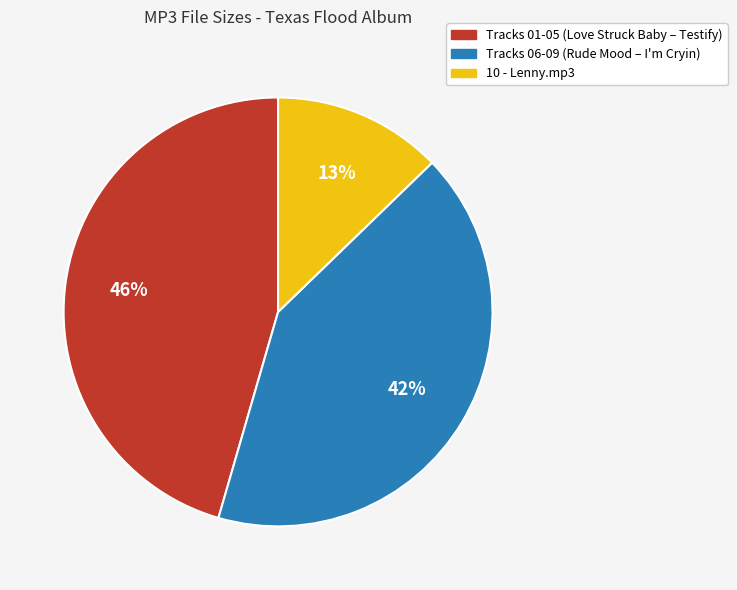

Is there any slice that represents more than half of the pie?

No